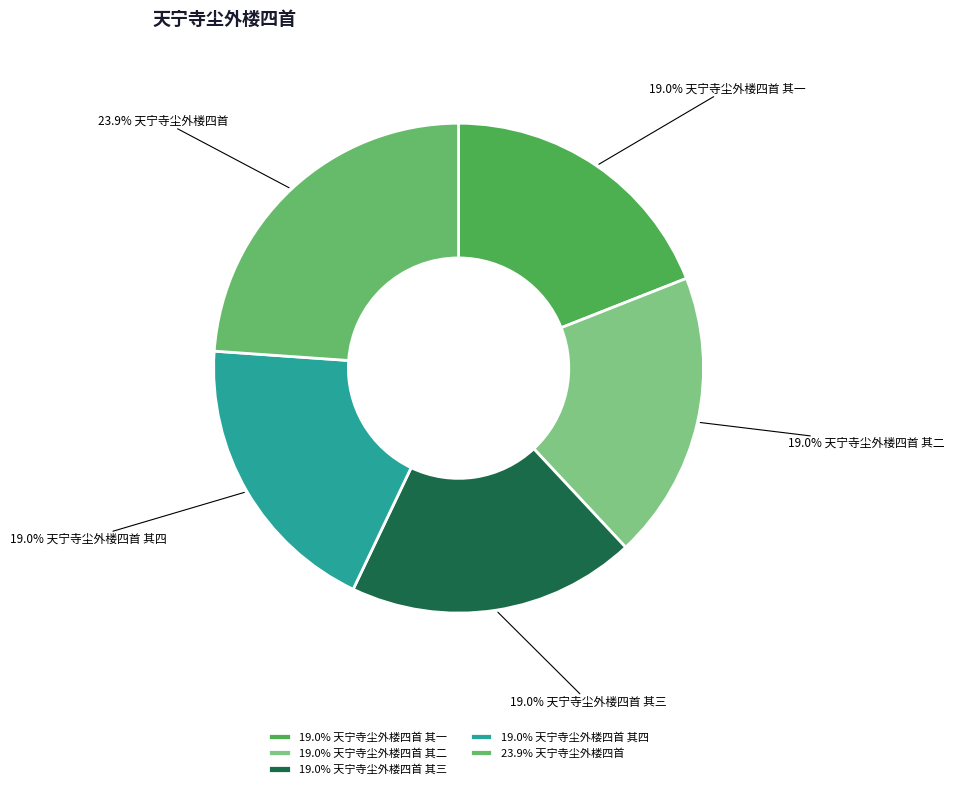

What is the largest slice in the pie chart?

23.9% 天宁寺尘外楼四首